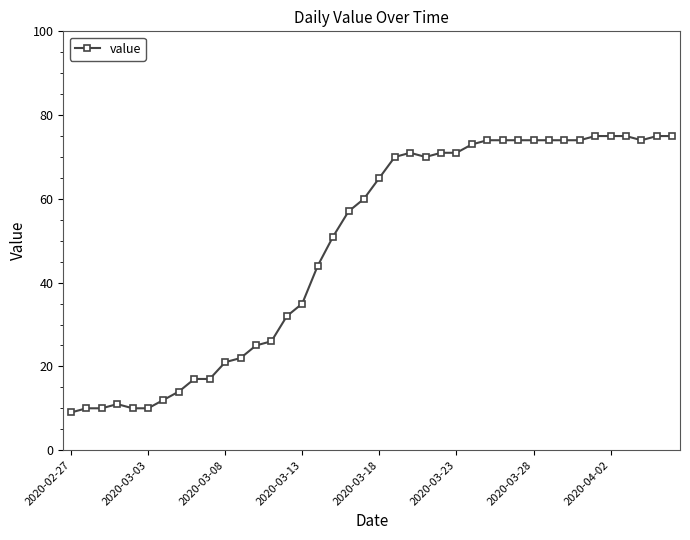

Does the chart have visible grid lines?

No